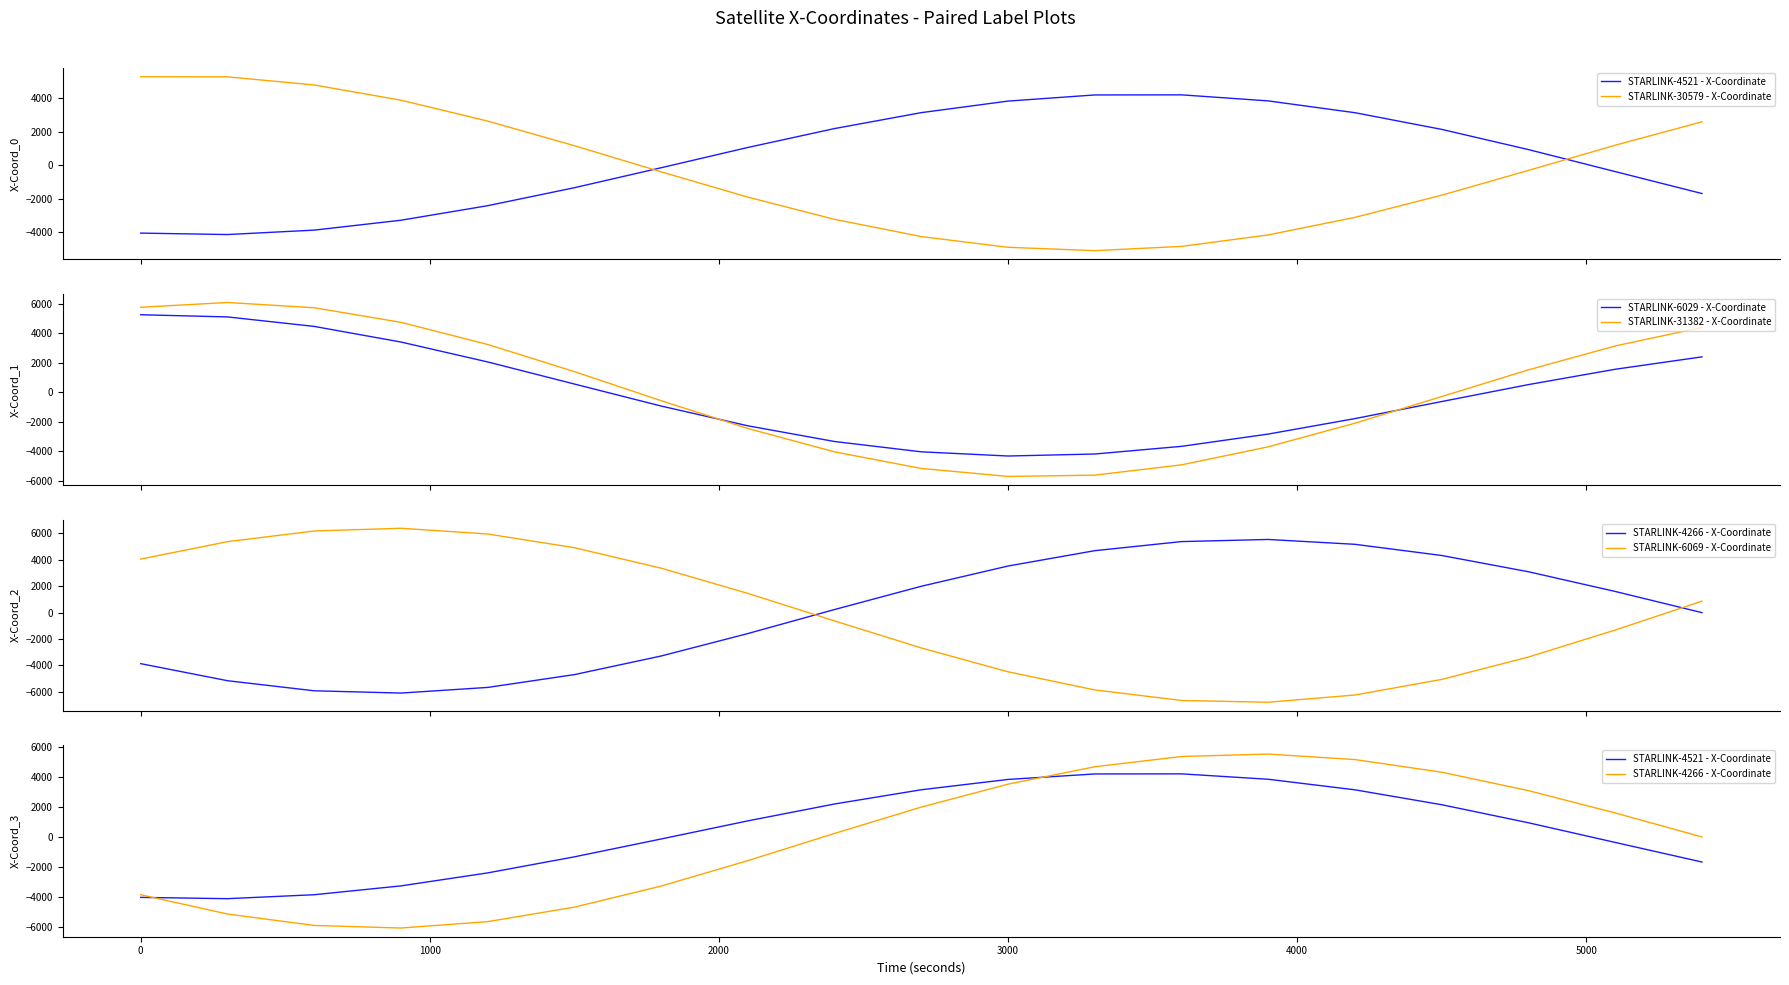

Reading right to left, extract all data points from this chart.

STARLINK-4521 - X-Coordinate: -1684.0	-375.0	939.2	2144.9	3140.7	3846.2	4207.5	4201.3	3834.9	3145.3	2194.7	1065.9	-145.4	-1337.6	-2411.7	-3279.5	-3869.7	-4133.5	-4047.7
STARLINK-30579 - X-Coordinate: 2596.0	1199.6	-304.2	-1783.0	-3106.4	-4157.0	-4840.8	-5095.4	-4895.2	-4254.6	-3226.7	-1899.5	-389.1	1171.1	2641.4	3888.7	4797.8	5282.0	5291.1
STARLINK-6029 - X-Coordinate: 2396.4	1558.2	522.6	-623.4	-1775.6	-2821.6	-3651.7	-4169.9	-4305.4	-4022.0	-3325.0	-2263.3	-927.0	560.4	2053.8	3400.2	4455.0	5097.4	5244.4
STARLINK-31382 - X-Coordinate: 4386.4	3133.8	1519.6	-285.1	-2085.5	-3684.0	-4901.7	-5597.8	-5686.2	-5146.2	-4026.8	-2443.6	-566.1	1399.8	3234.9	4731.7	5716.9	6072.3	5749.3
STARLINK-4266 - X-Coordinate: -7.3	1595.6	3085.9	4317.0	5162.7	5530.0	5369.2	4681.4	3520.3	1988.3	228.1	-1591.3	-3290.8	-4698.9	-5669.1	-6095.1	-5923.3	-5159.5	-3869.5
STARLINK-6069 - X-Coordinate: 860.4	-1324.6	-3366.8	-5061.9	-6241.4	-6789.5	-6655.3	-5858.3	-4485.8	-2682.6	-635.2	1448.0	3358.1	4906.6	5944.2	6376.3	6171.5	5363.5	4046.2